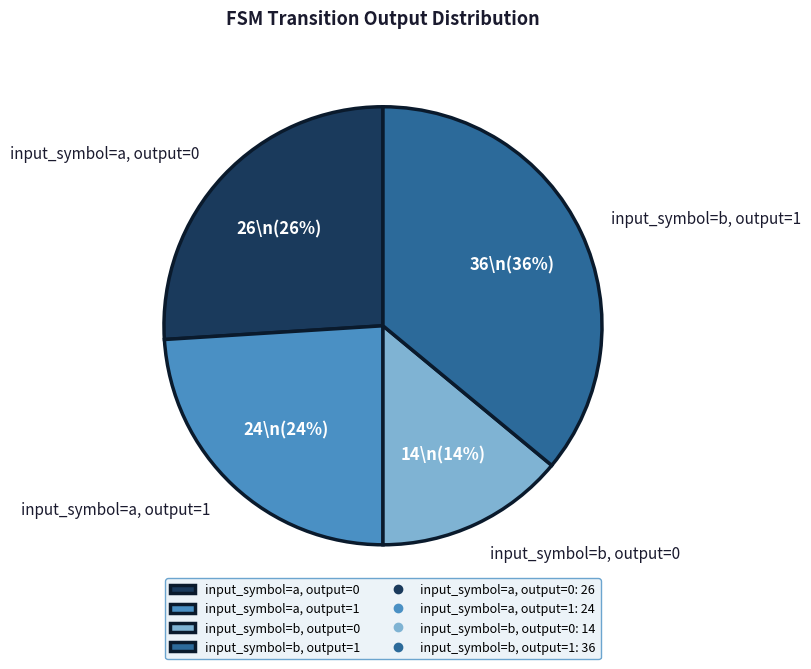

To the nearest percent, what is the average slice percentage?

25%